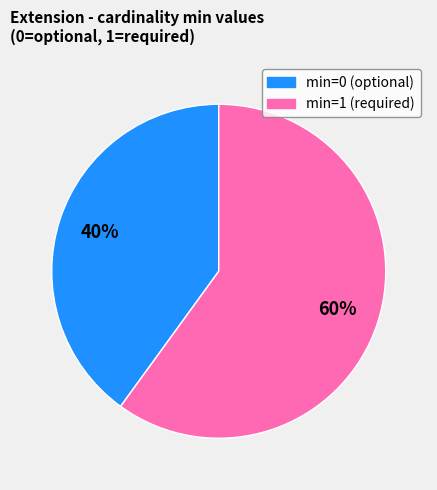

To the nearest percent, what is the average slice percentage?

50%